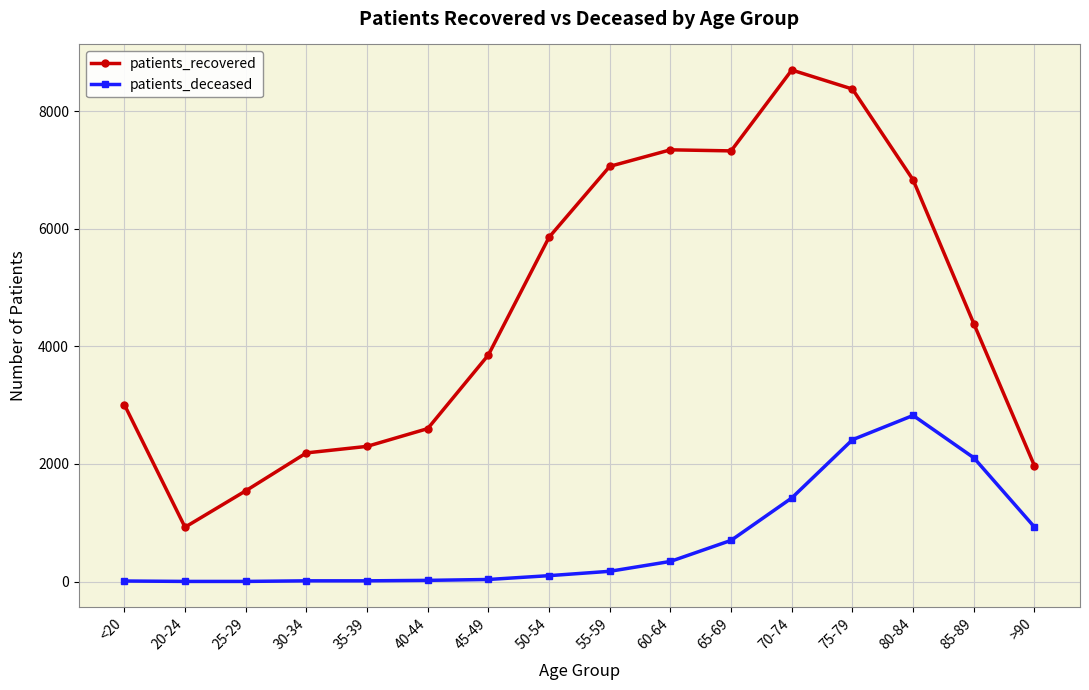

The value of patients_deceased at 60-64 is 343. True or false?

True